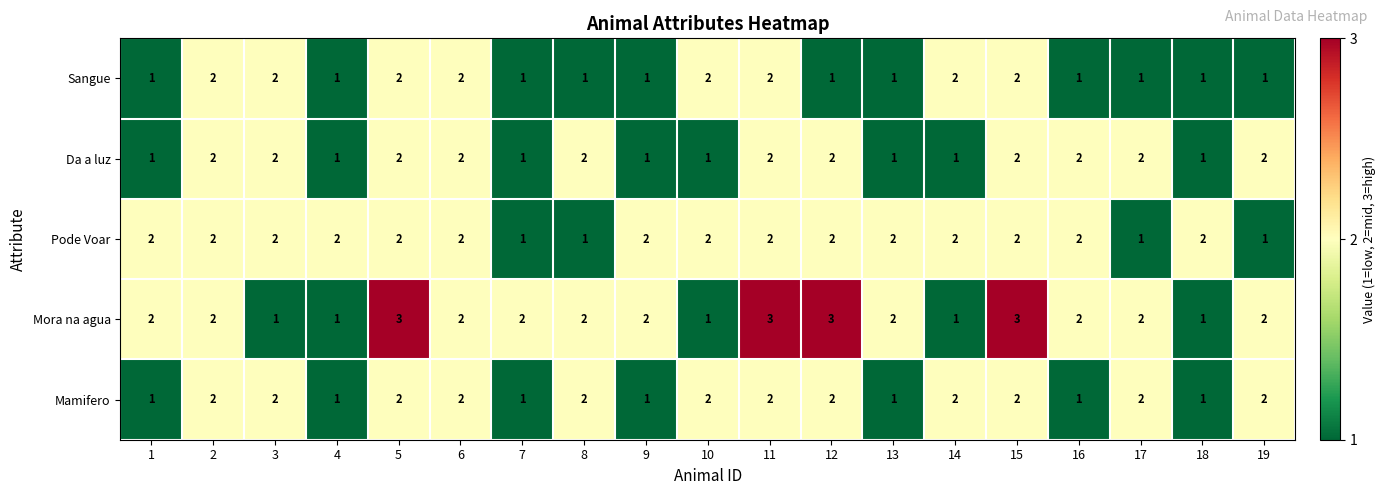

What is the maximum value shown in the chart?

3